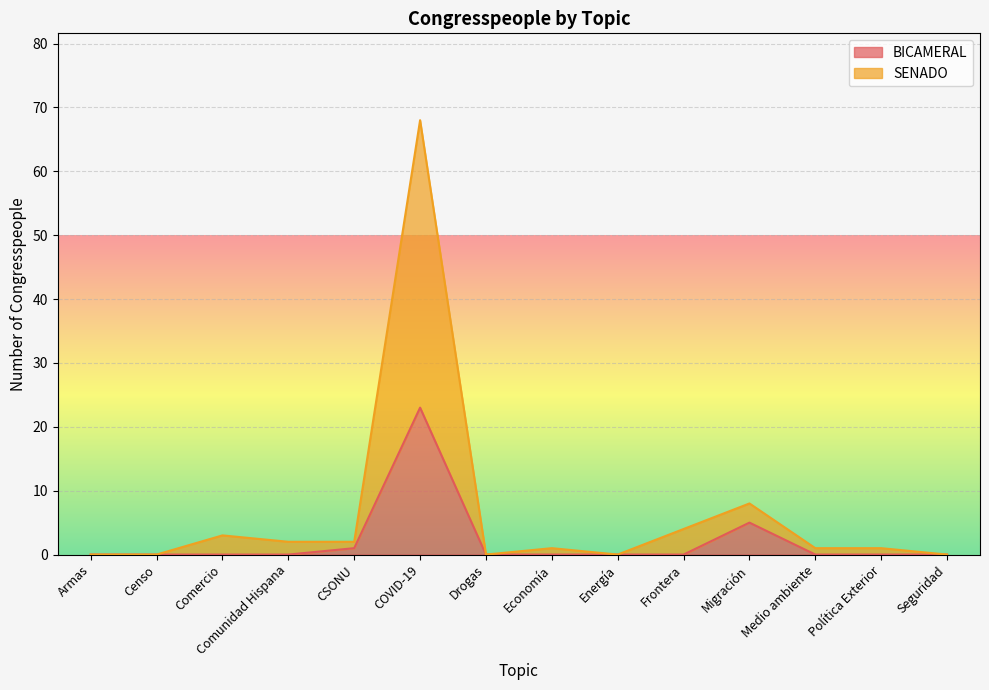

What is the greatest value displayed?

68